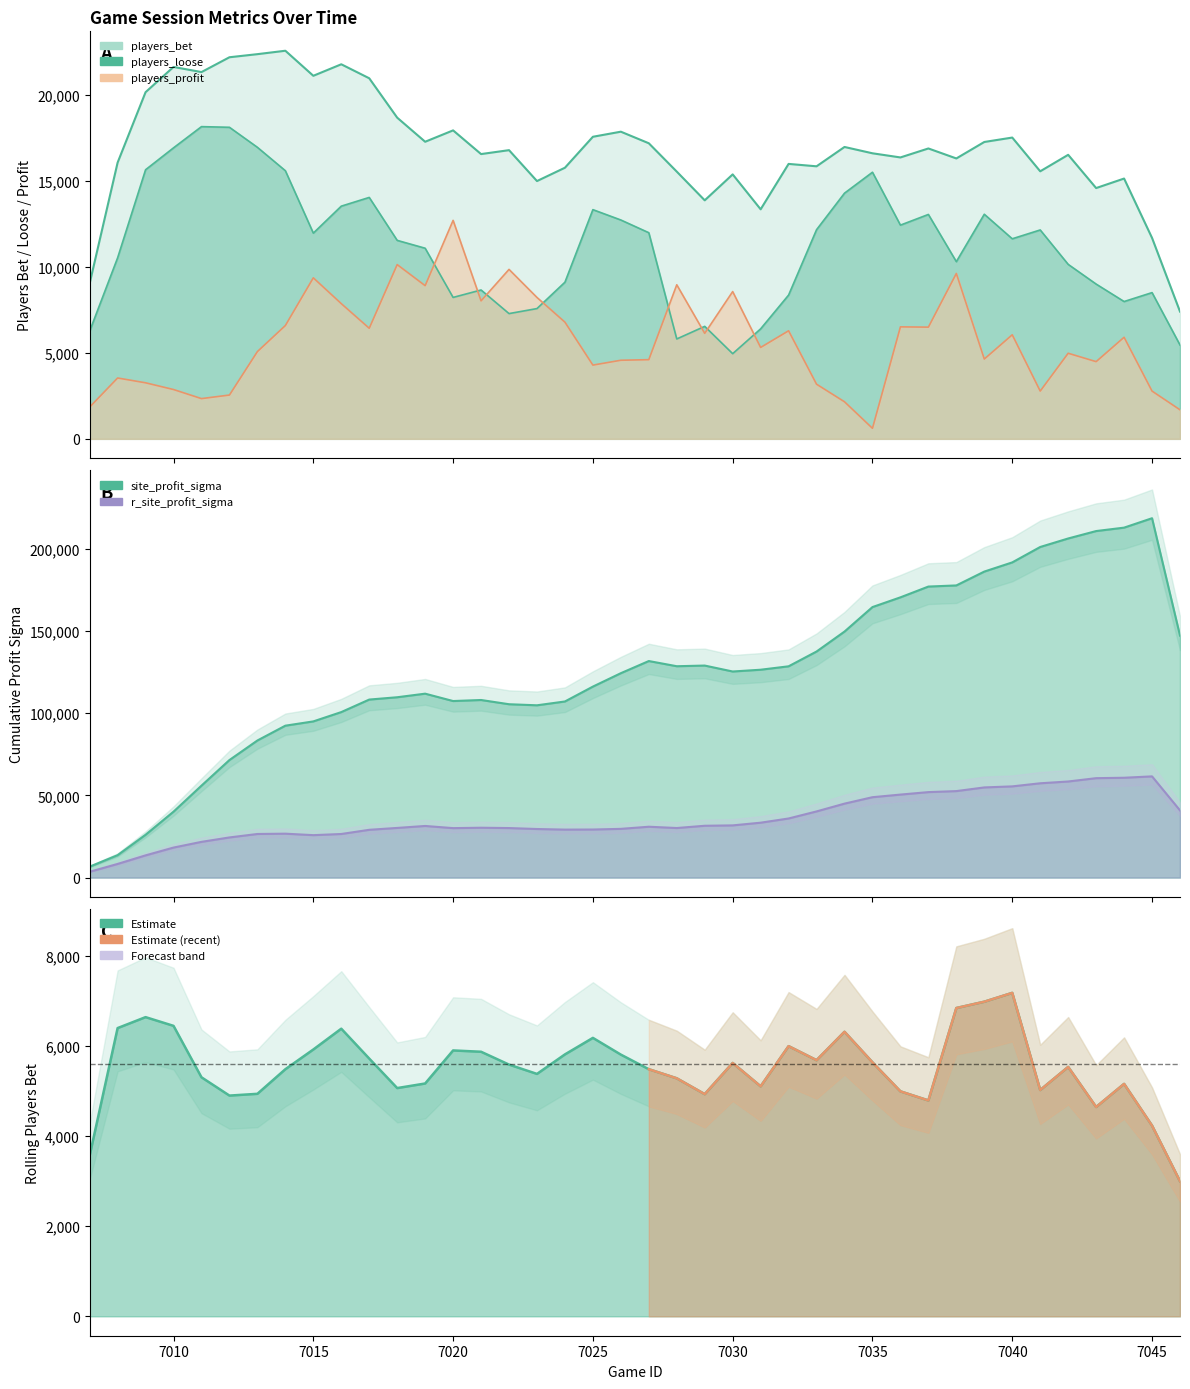

True or false: players_bet has more than 0 interior local peaks.

True